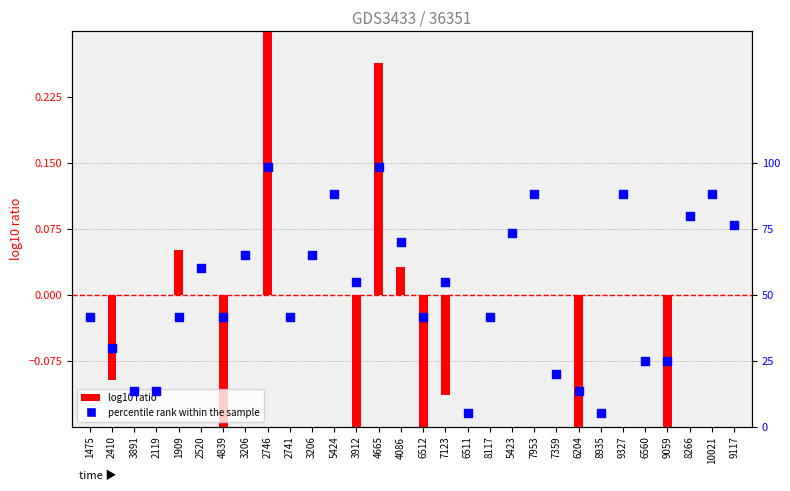

At which category is the sum across all series the highest?

2746